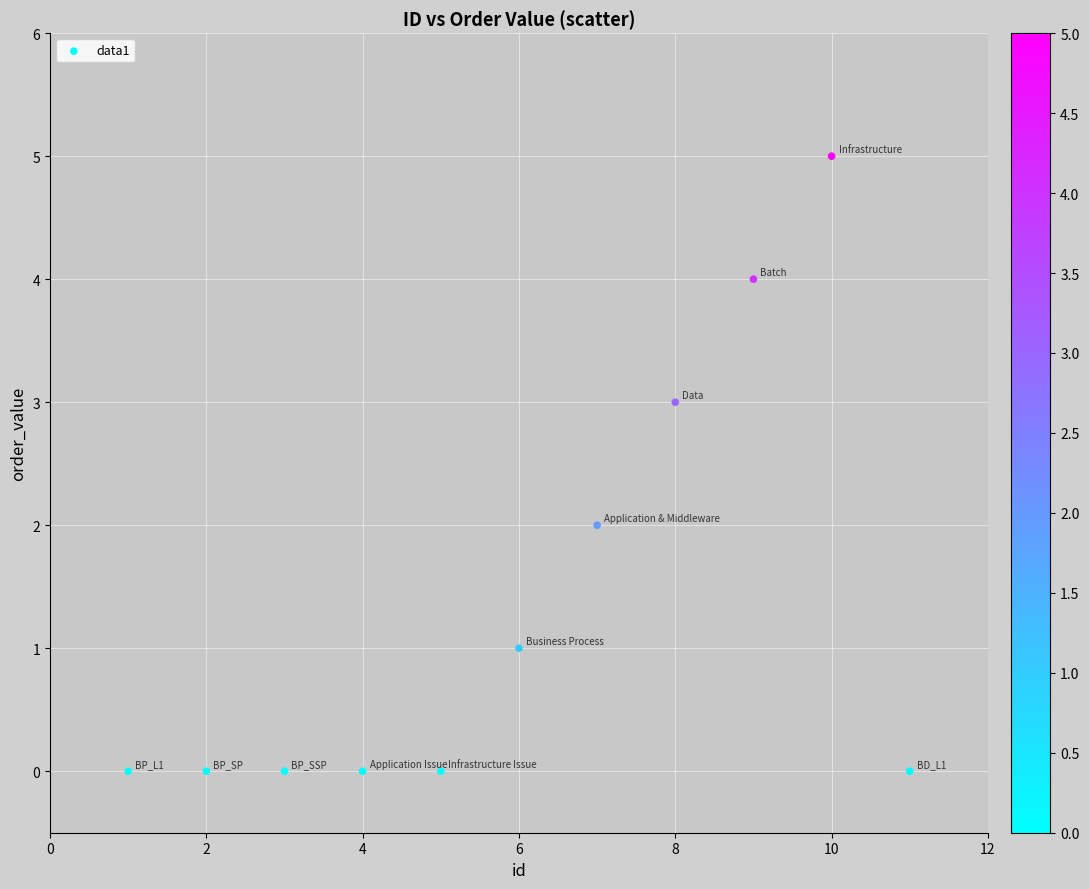

What is the range of X values (max minus min)?

10